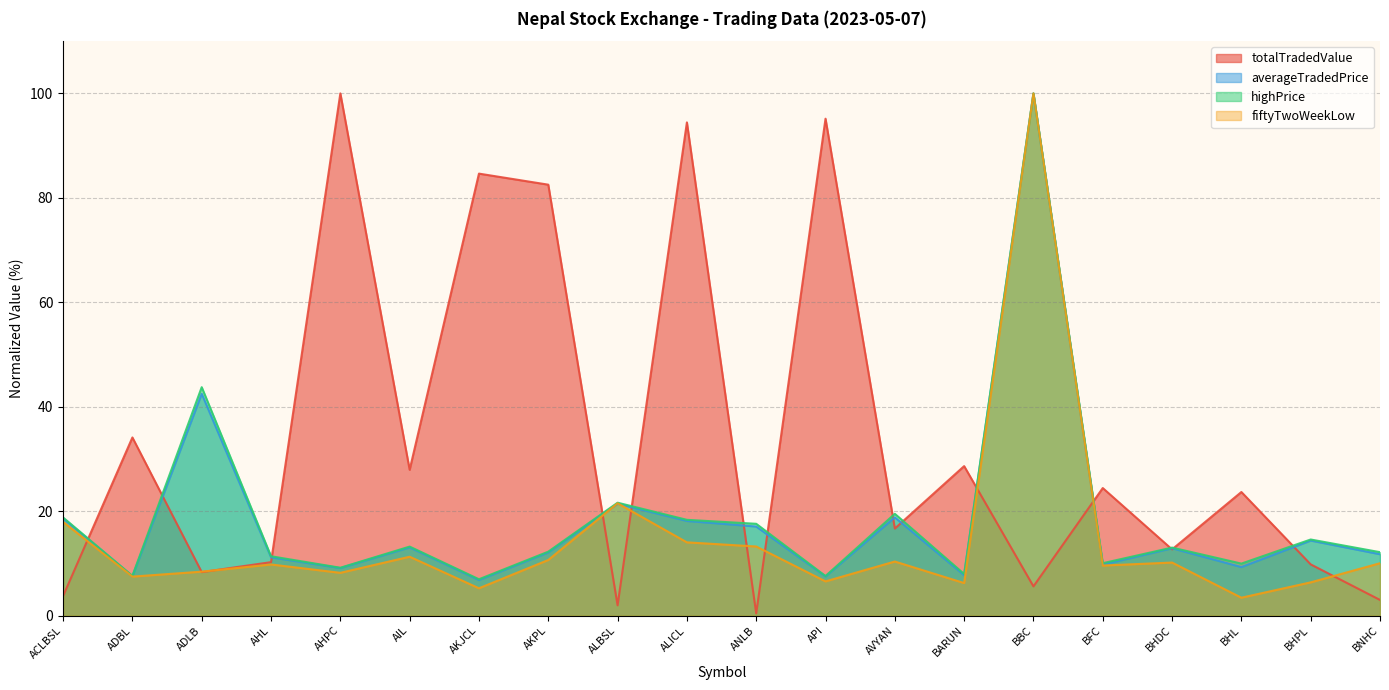

Rank the series at ACLBSL from lowest to highest value.

totalTradedValue, fiftyTwoWeekLow, averageTradedPrice, highPrice